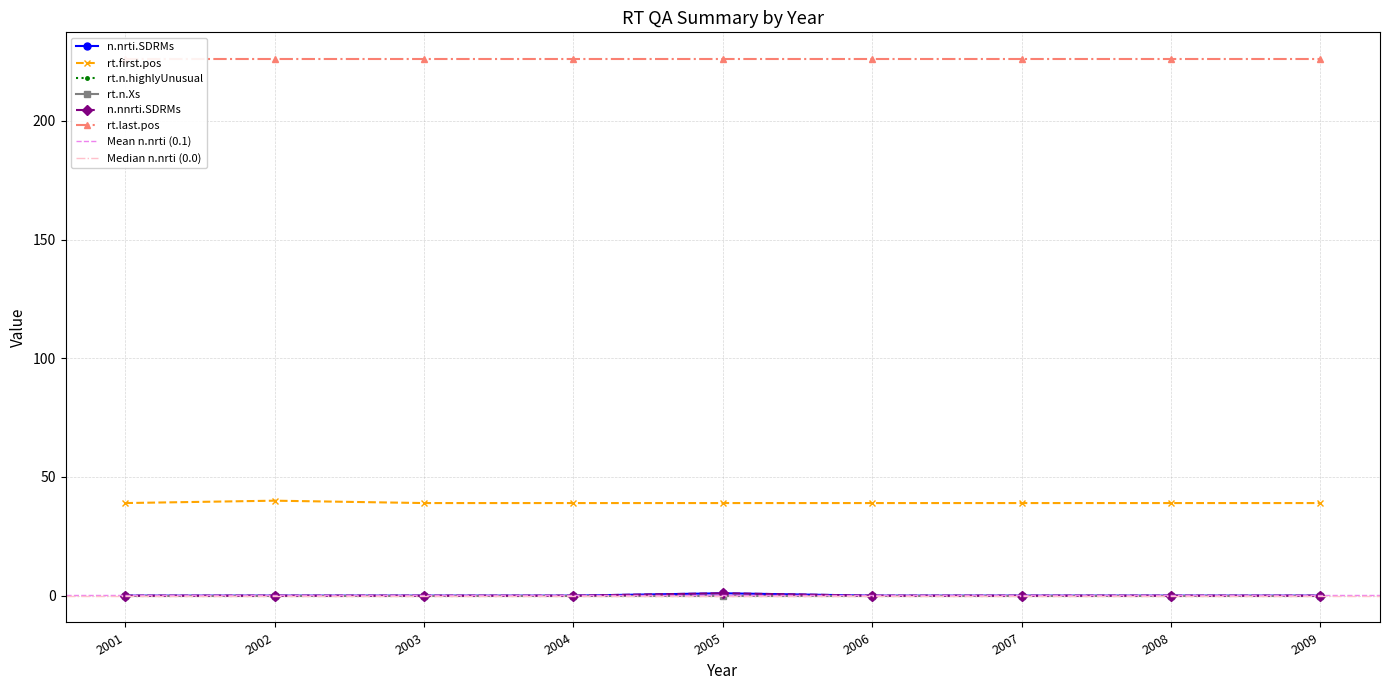

True or false: rt.first.pos and n.nrti.SDRMs intersect in this chart.

False